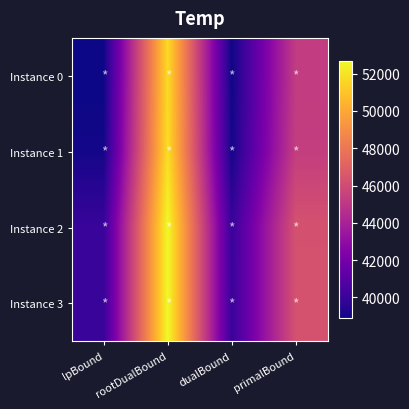

What is the minimum value shown in the chart?

38893.7